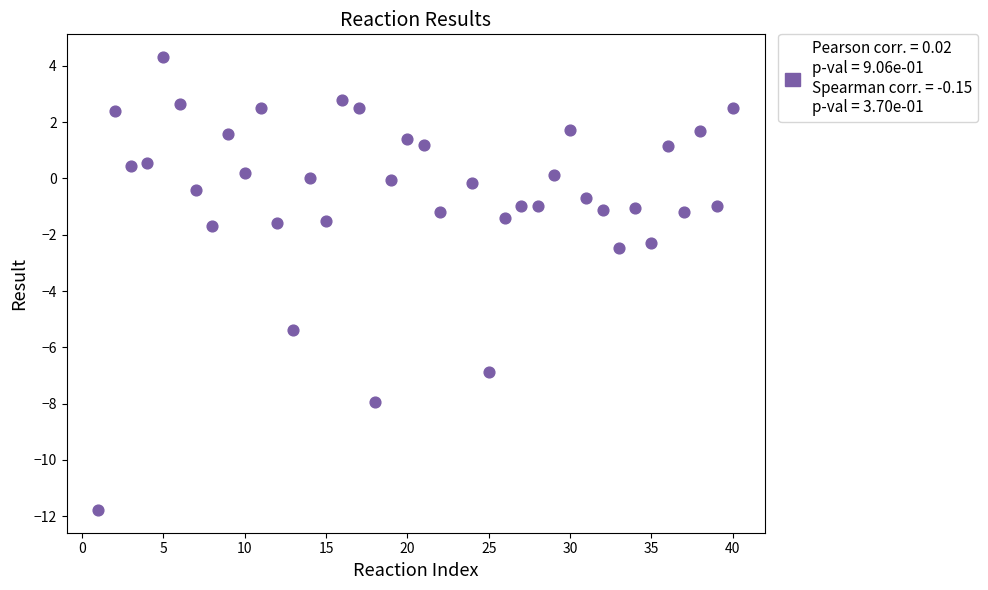

What Y value in the scatter plot is closest to -3?

-2.5